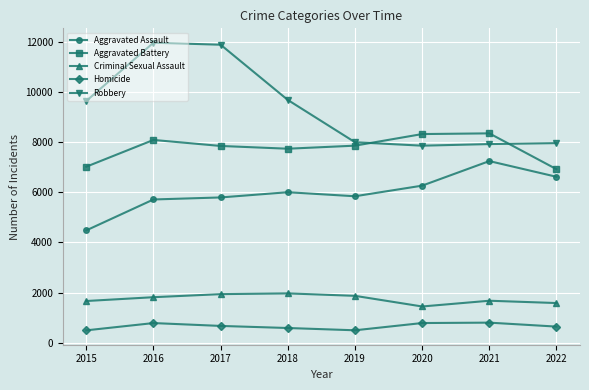

What is the value of the Homicide point at the 8th from the left?

645